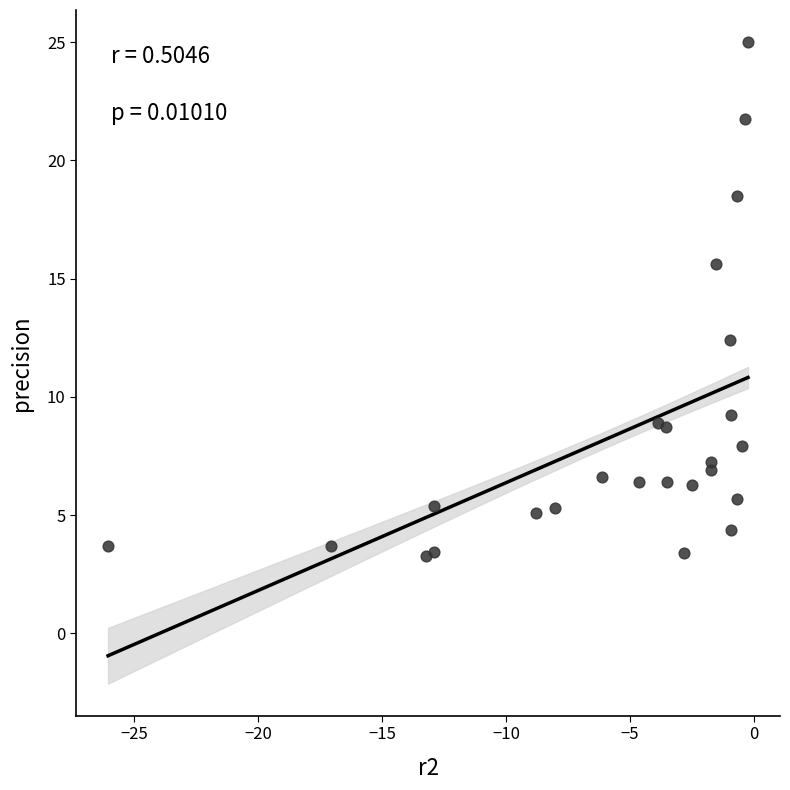

What is the range of Y values (max minus min)?

21.7